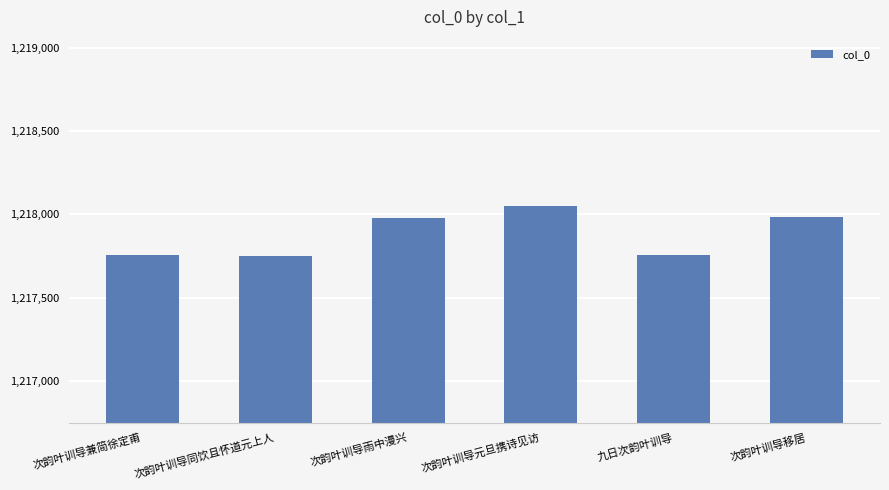

What is the sum of the values at 次韵叶训导同饮且怀道元上人 and 次韵叶训导移居?

2435735